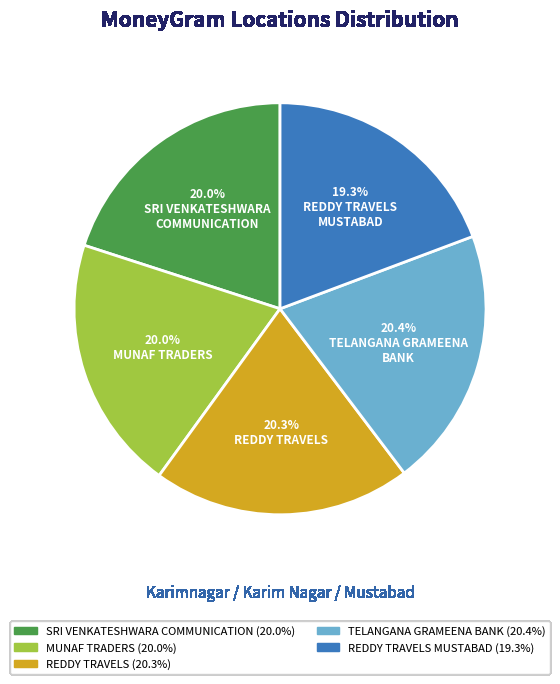

Is there any slice that represents more than half of the pie?

No